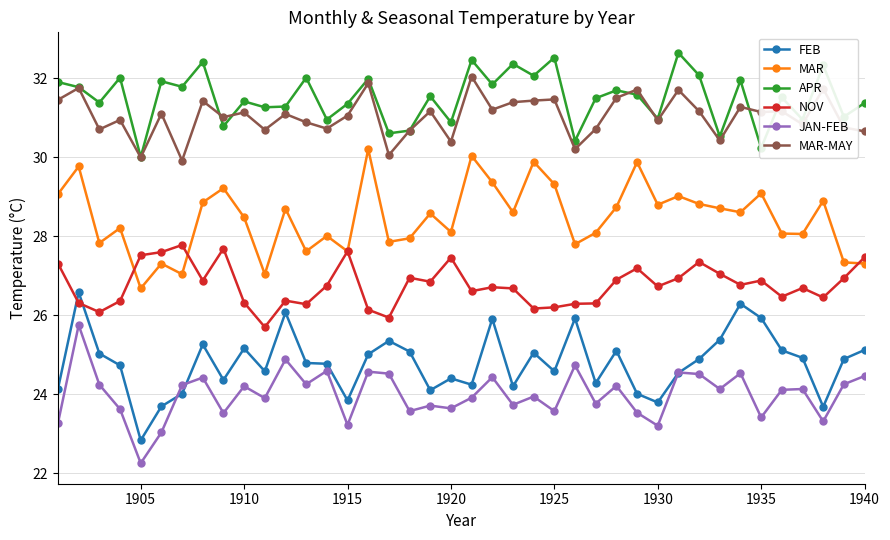

What is the value of the APR point at the 13th from the left?

32.0